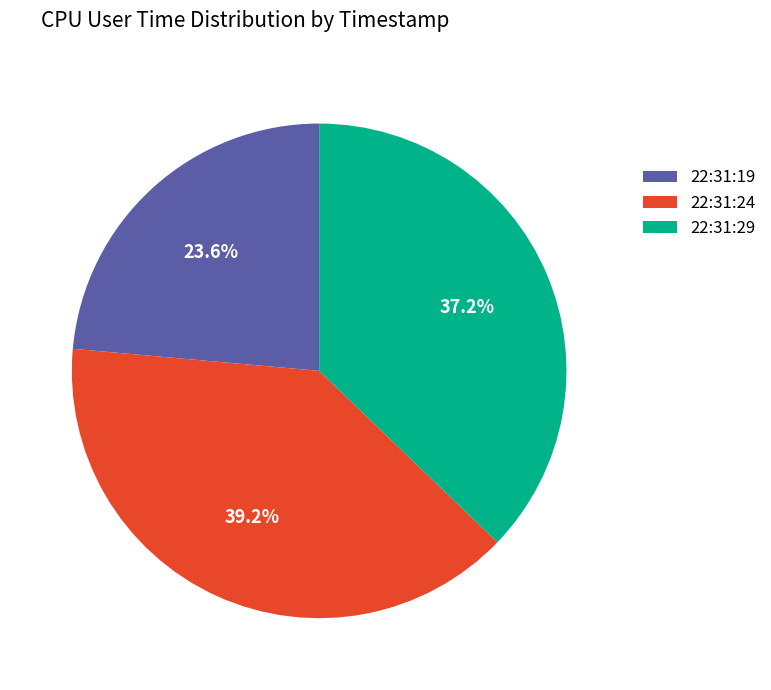

How many segments does this pie chart have?

3